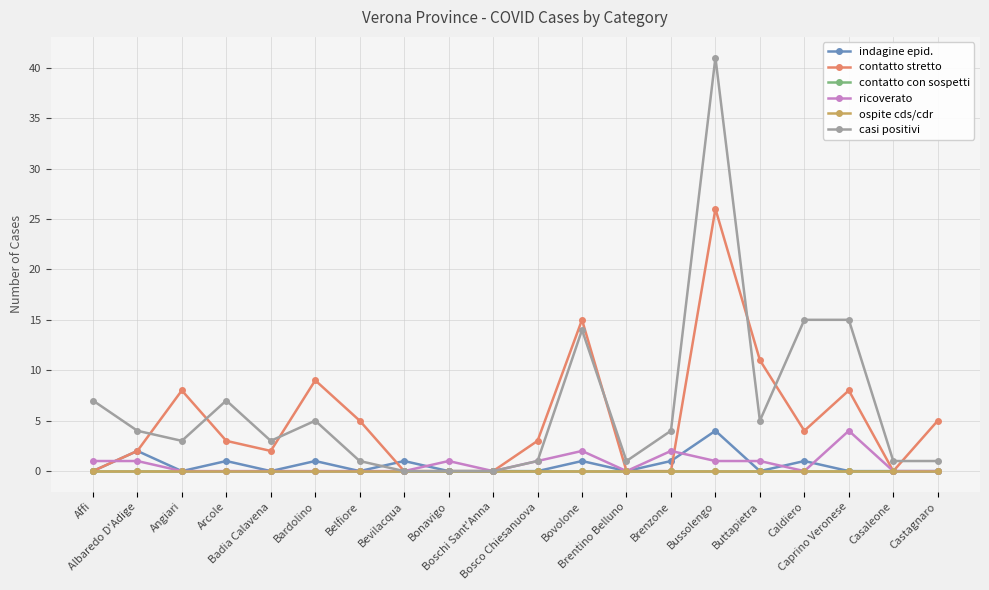

Does the chart have visible grid lines?

Yes